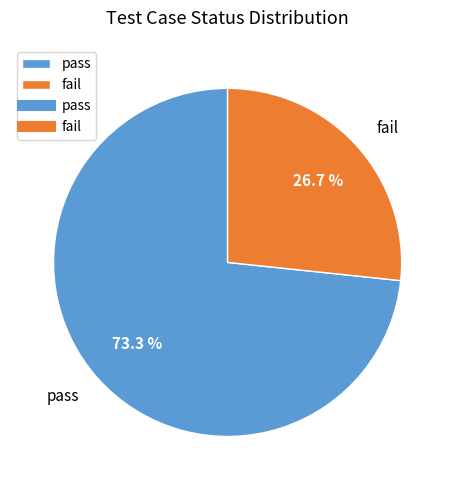

To the nearest percent, what is the difference between the fail and pass slice percentages?

47%